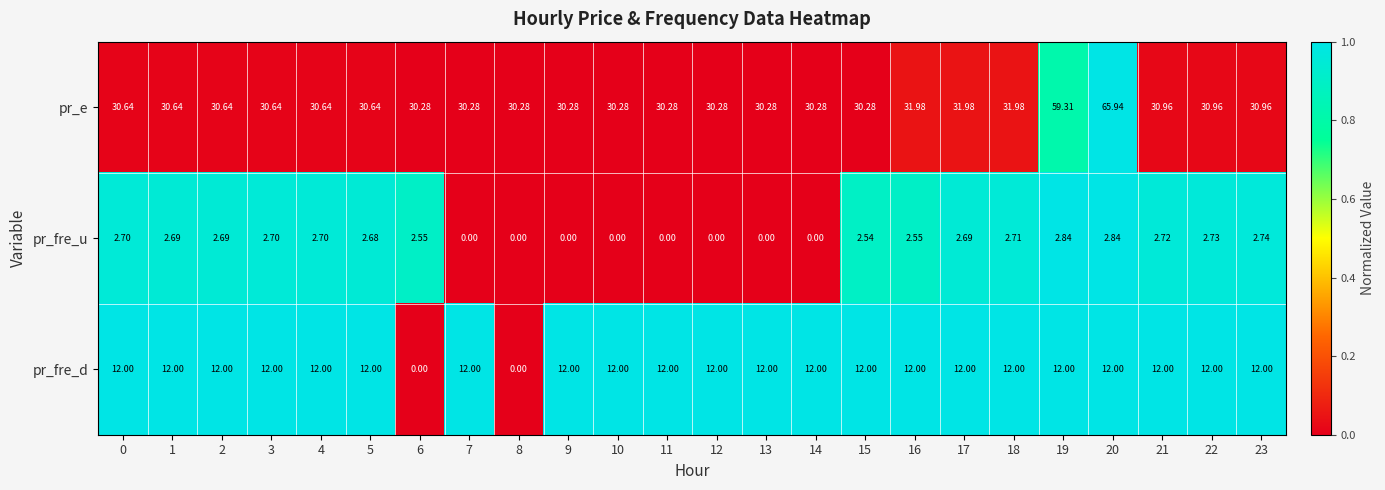

Which series changed the most between 10 and 22?

pr_fre_u